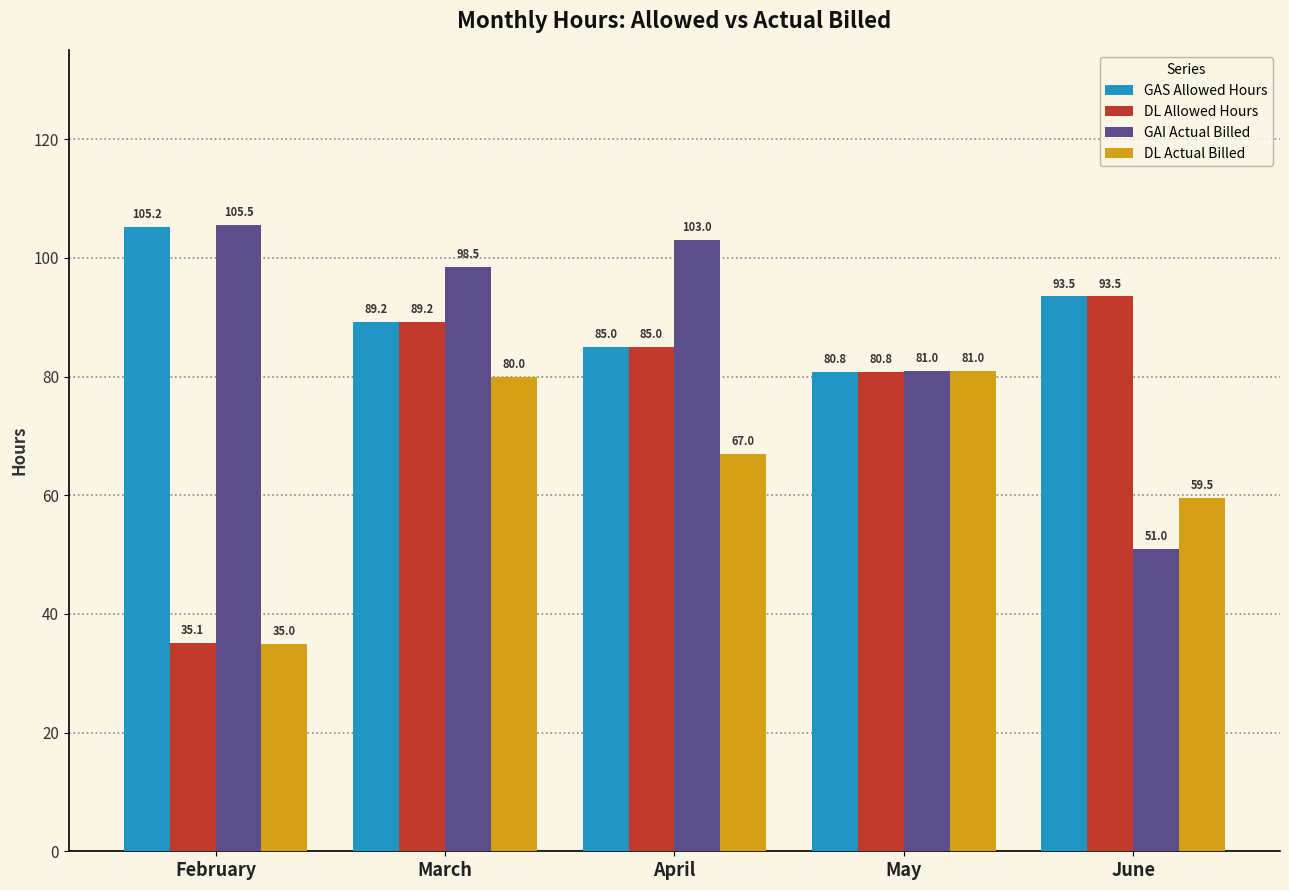

How many bars are there in total?

20